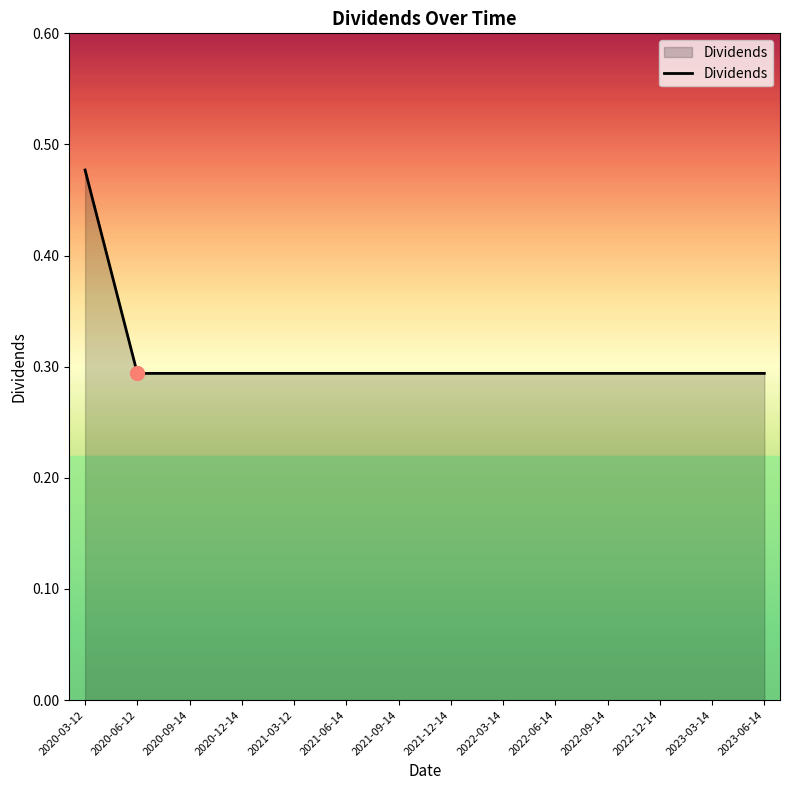

The chart shows a value of 0.1 at 2021-12-14. True or false?

False